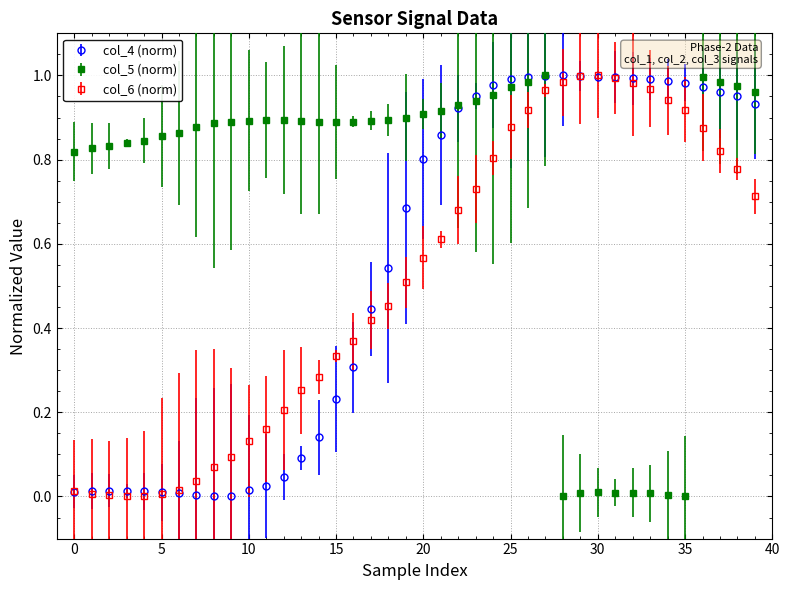

True or false: col_5 (norm) has more than 0 points higher than both neighbors.

True